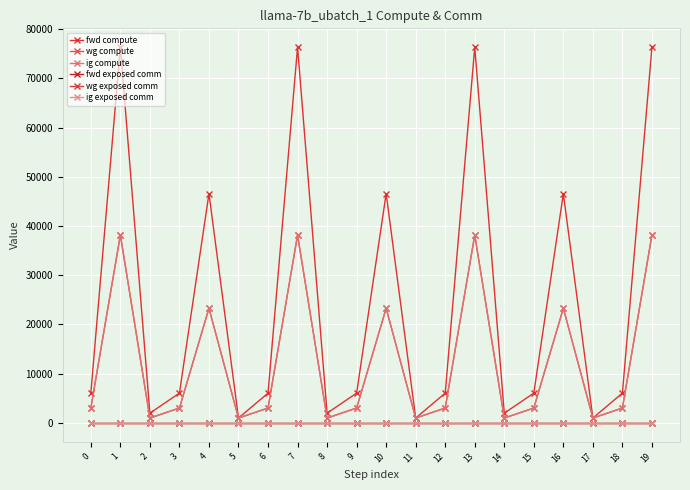

Is this an area chart (filled region under the line)?

No